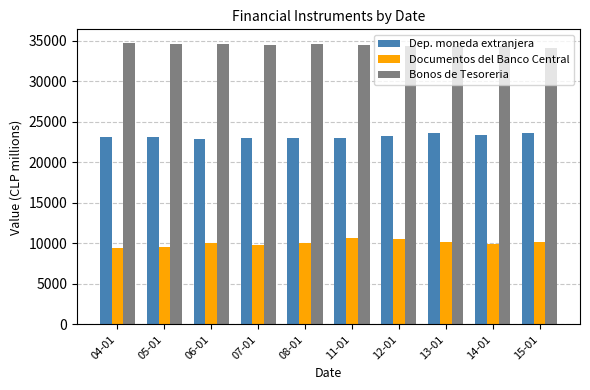

At 15-01, list the series in order from largest to smallest.

Bonos de Tesoreria, Dep. moneda extranjera, Documentos del Banco Central